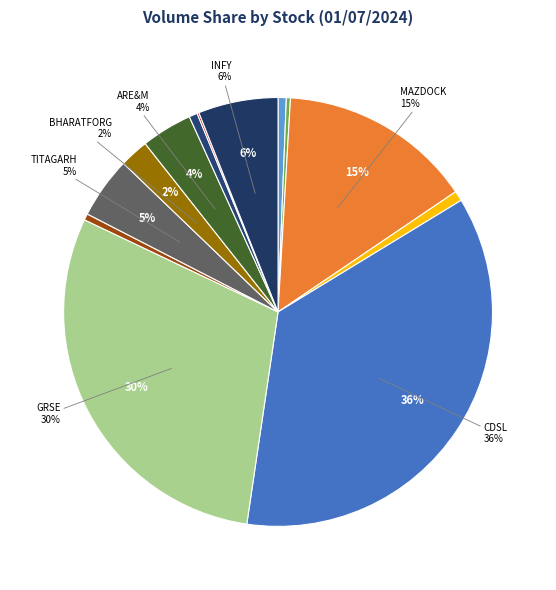

Does any single category account for the majority?

No